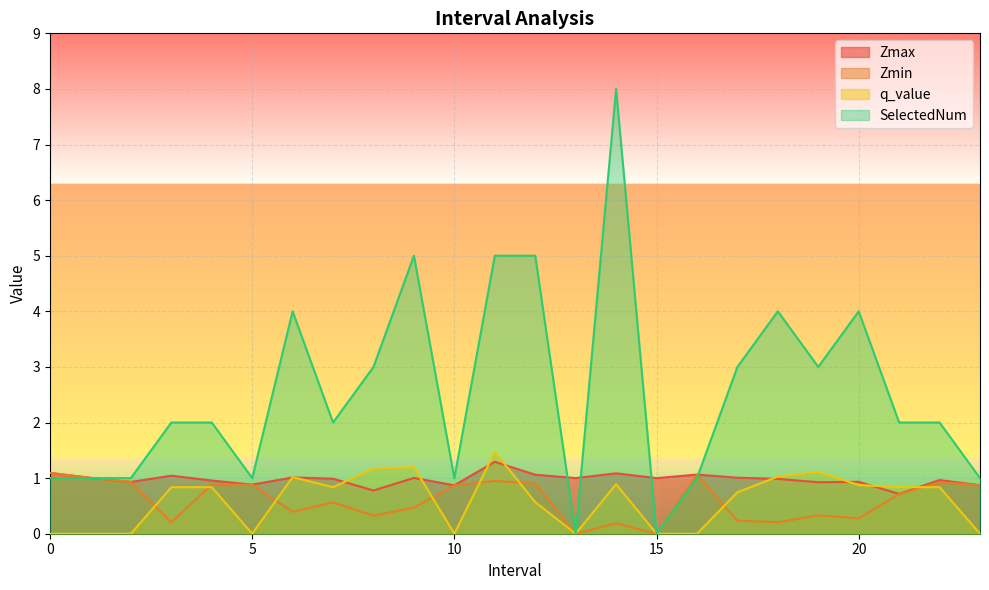

At which category is the sum across all series the highest?

14